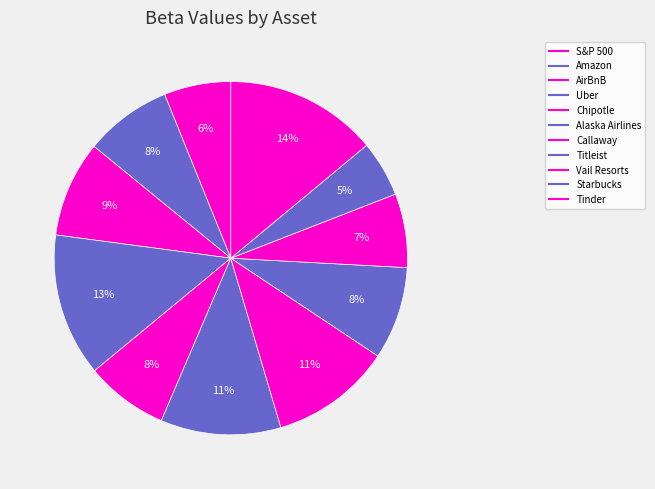

How many slices are in this pie chart?

11